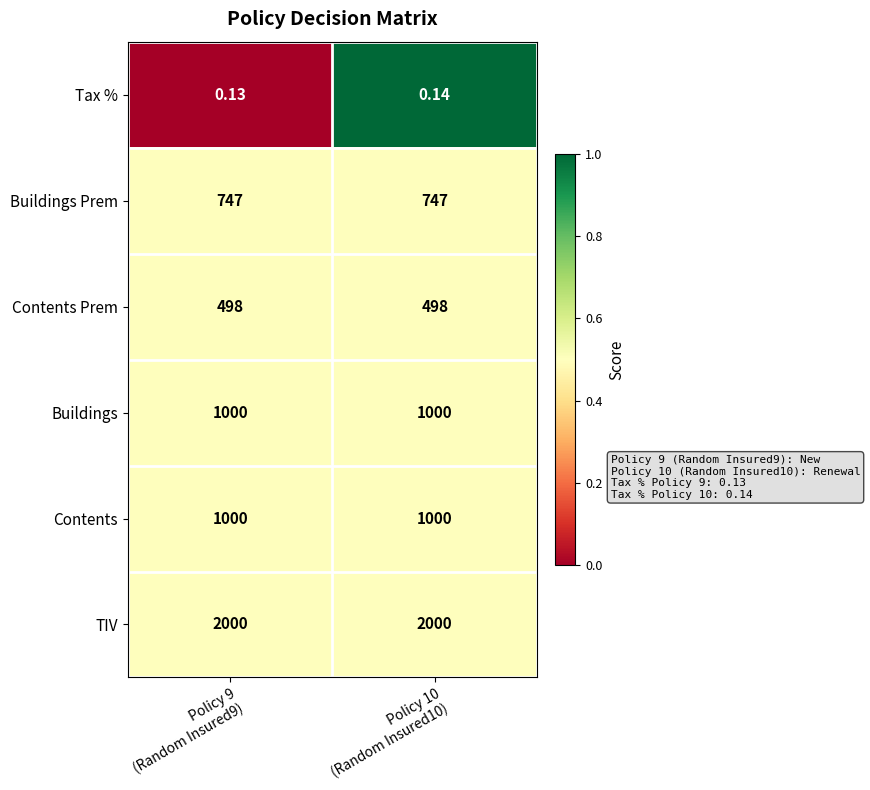

Count the number of data series in this chart.

6